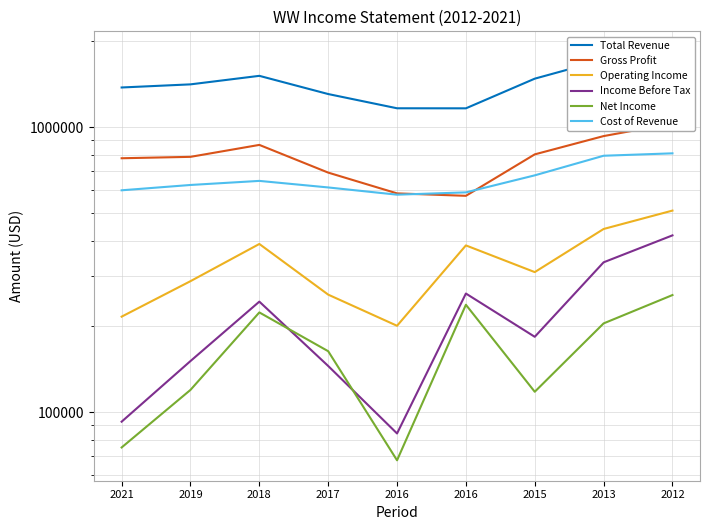

What is the maximum value shown in the chart?

1839400